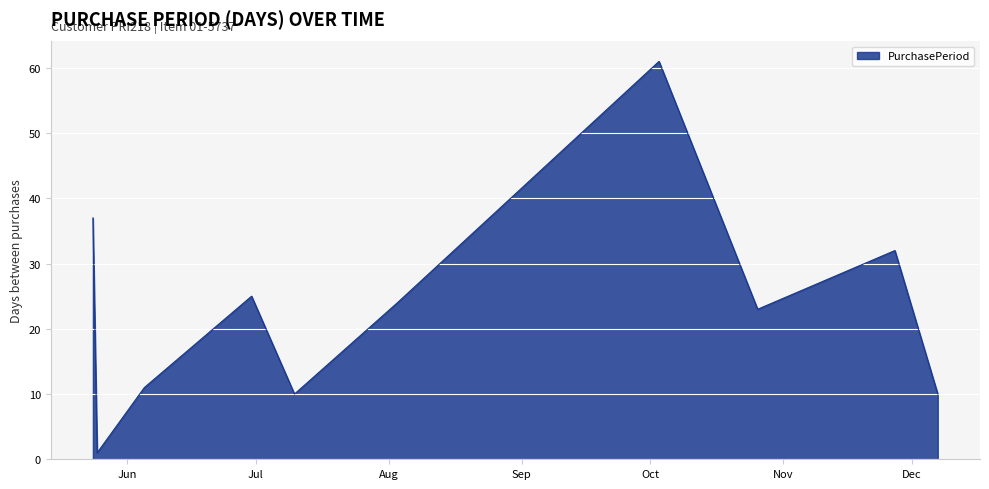

What is the greatest value displayed?

61